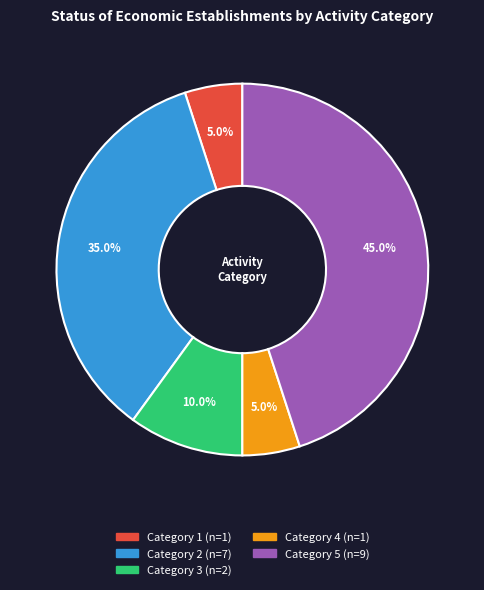

Does any single category account for the majority?

No